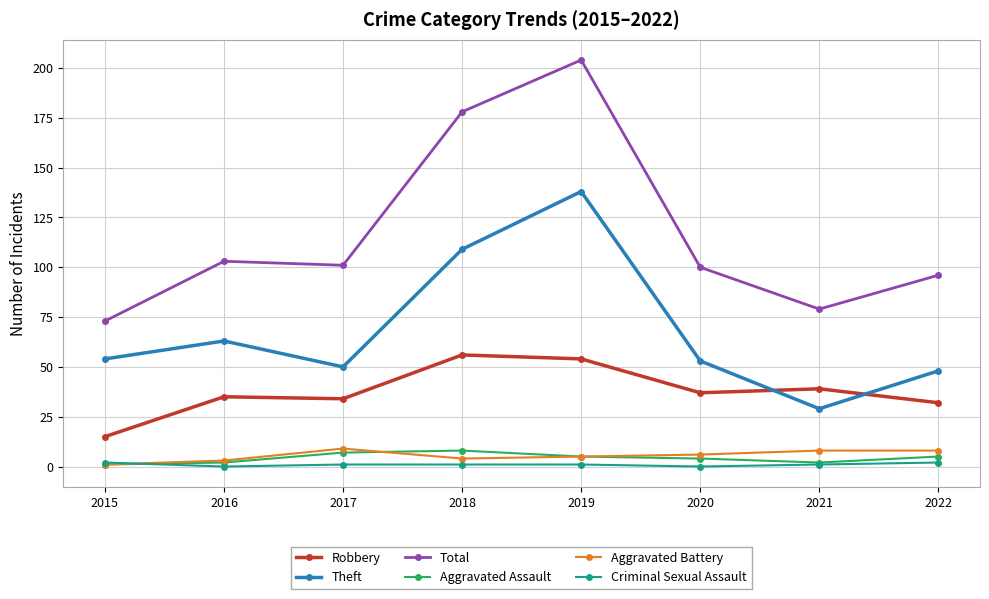

How many lines are shown in the chart?

6